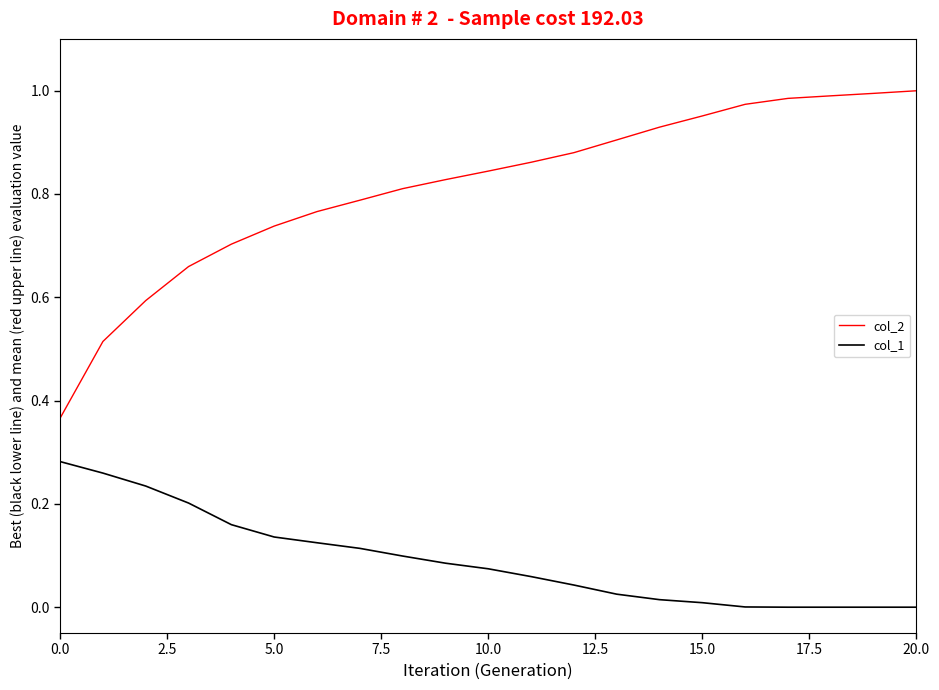

Rank the series by their average value, from lowest to highest.

col_1, col_2